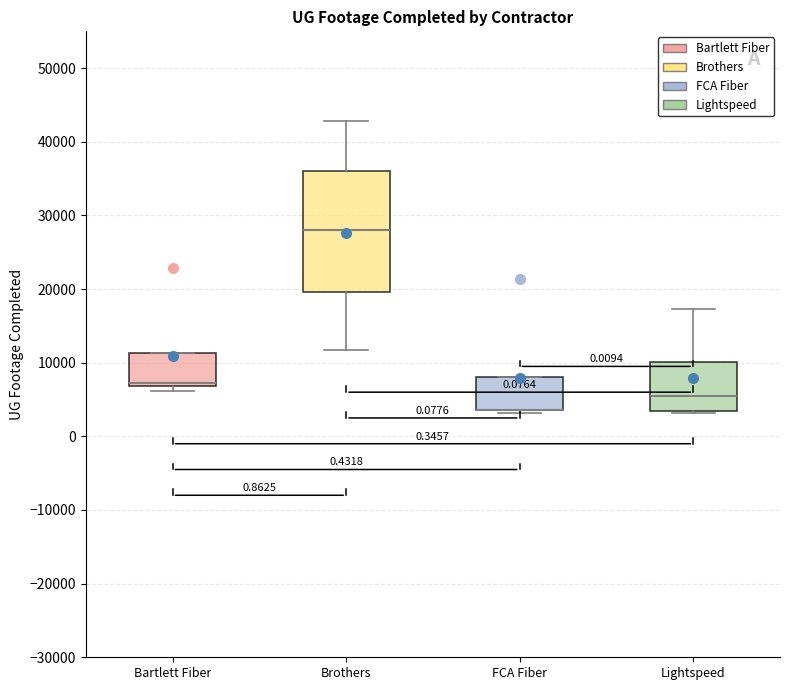

Reading left to right, read every box against the y-axis: the position of its median line, the range the box covers, and the ends of its whiskers. The values are not printed on the chart, so give them approximately, as read against the axis.

Bartlett Fiber: median 7000 (just above the box's lower edge), box 7000 to 11000, whiskers 6000 to 11000
Brothers: median 28000, box 20000 to 36000, whiskers 12000 to 43000
FCA Fiber: median 4000 (drawn on the box's lower edge), box 4000 to 8000, whiskers 3000 to 8000
Lightspeed: median 6000, box 3000 to 10000, whiskers 3000 to 17000